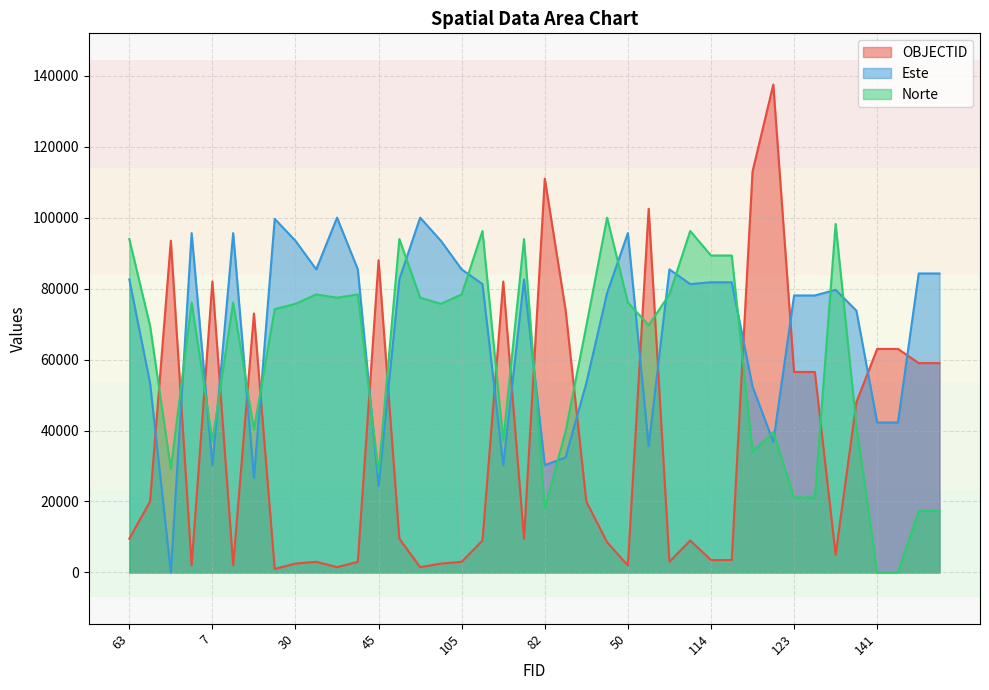

List the series in order of their overall mean, highest first.

Este, Norte, OBJECTID